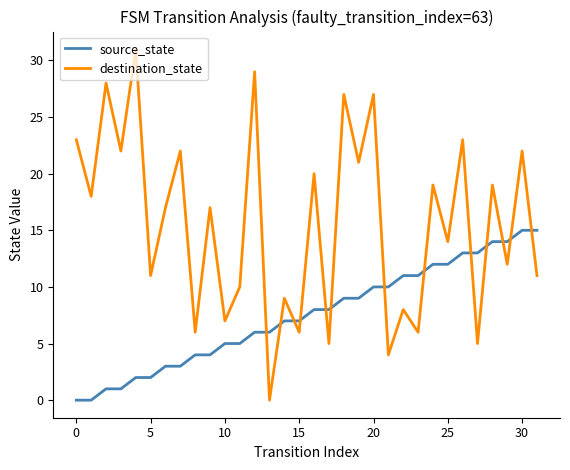

List the series in order of their peak value, highest first.

destination_state, source_state